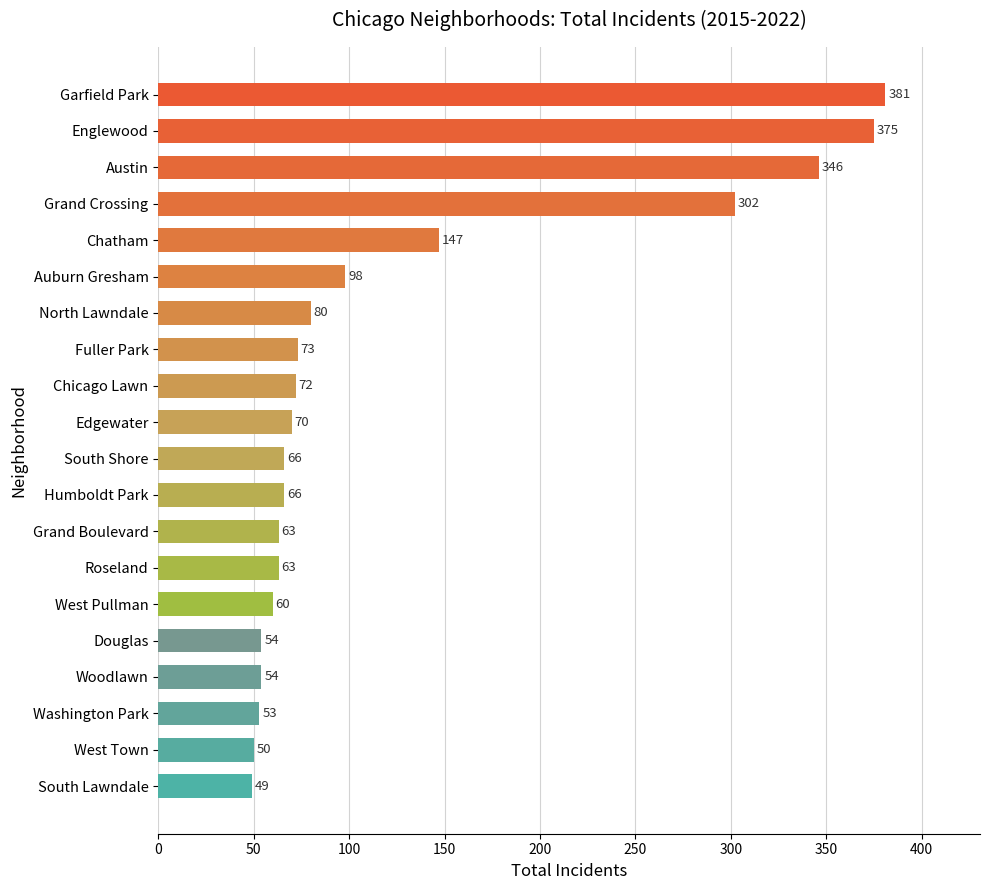

At which label is the value closest to 215?

Chatham